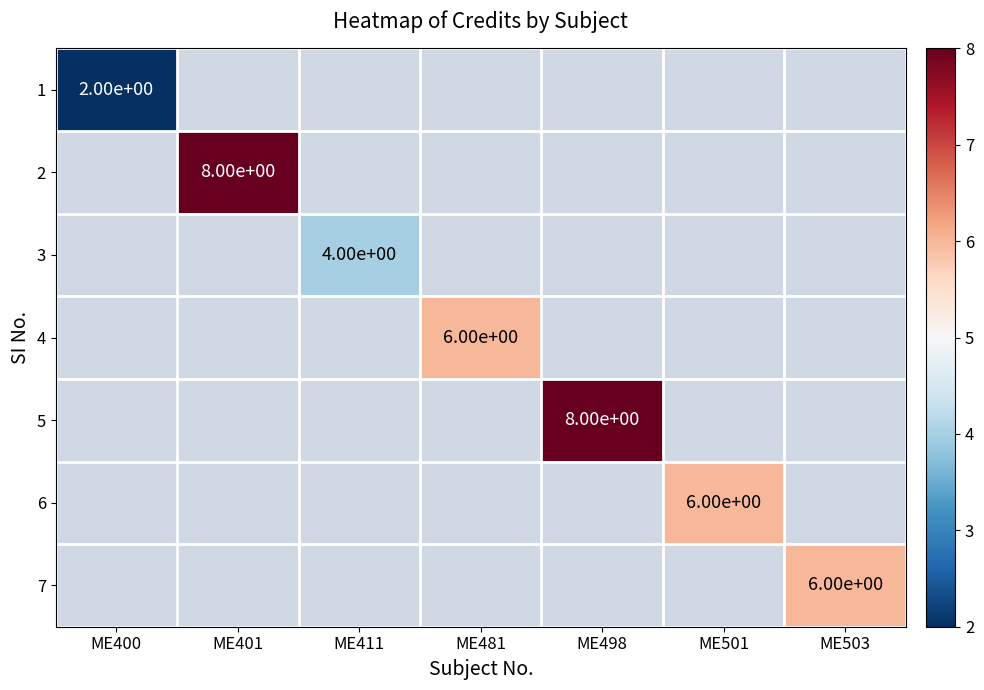

True or false: 2 has a value of 8 at ME401.

True